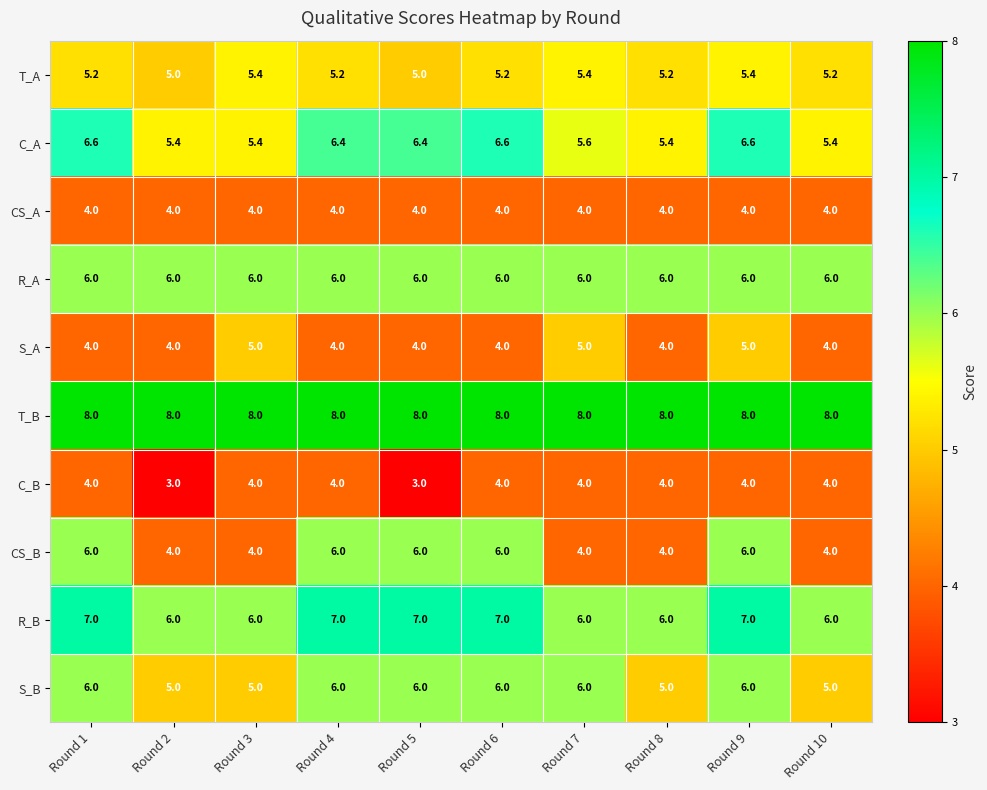

What is the spread (max minus min) of values at Round 7?

4.0